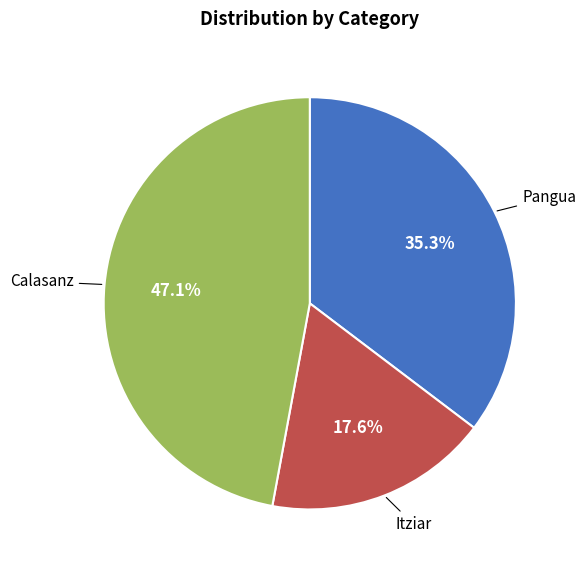

What percentage is the Itziar slice, to the nearest percent?

18%